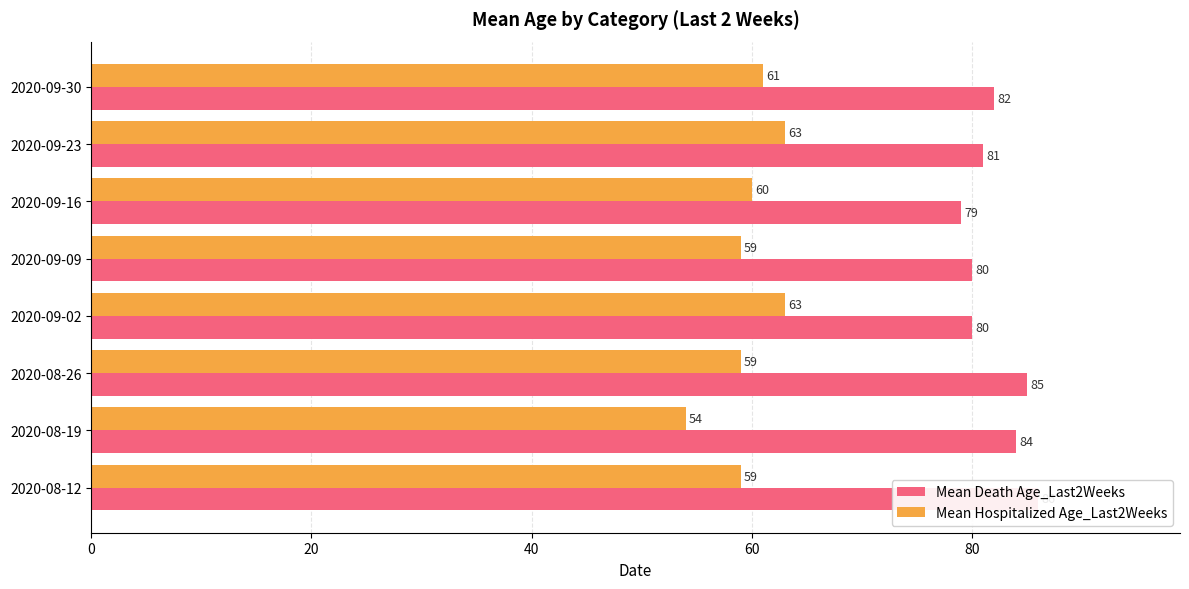

Is it true that Mean Death Age_Last2Weeks equals 42 at 100?

False